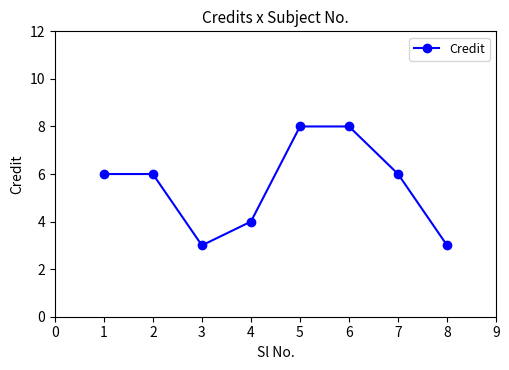

What is the change in value from 4 to 7?

+2